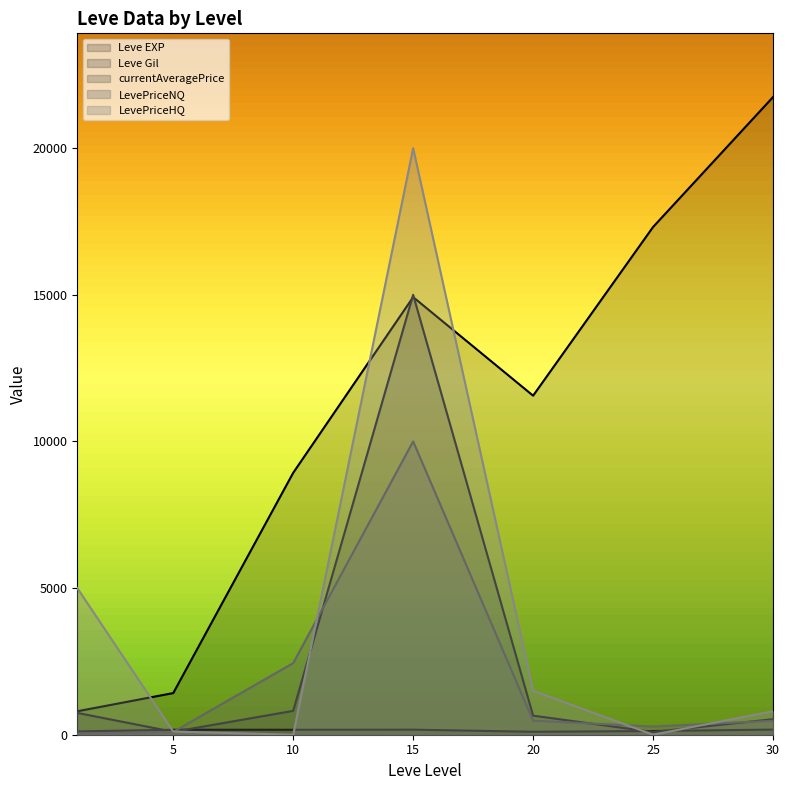

What are all the series names shown in the legend?

Leve EXP, Leve Gil, currentAveragePrice, LevePriceNQ, LevePriceHQ